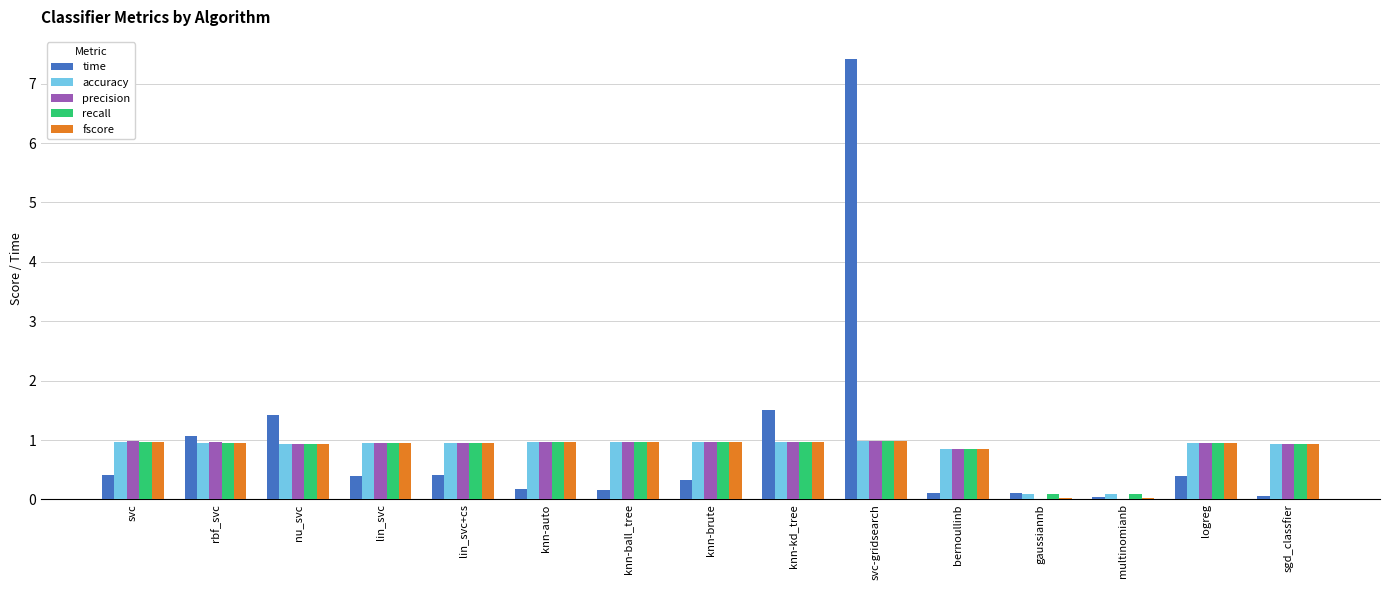

At which category is the sum across all series the highest?

svc-gridsearch